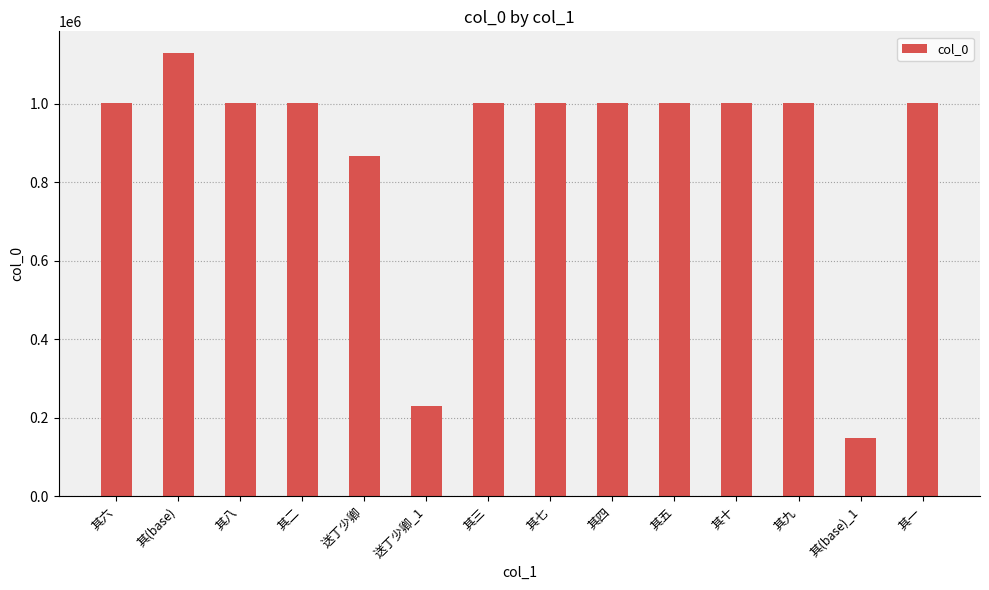

What is the smallest value displayed?

149079